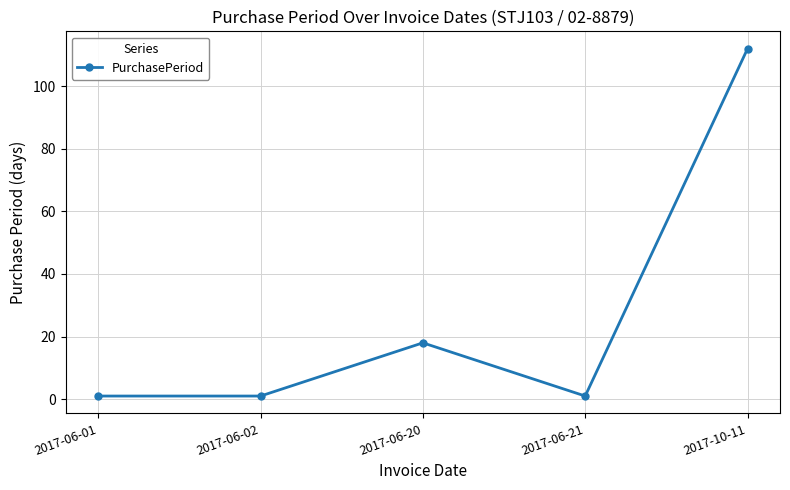

Does the chart display data point markers on the line(s)?

Yes